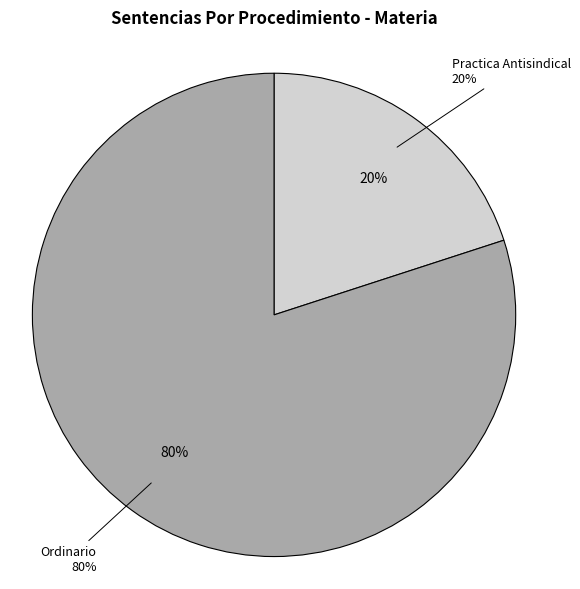

Which category has the smallest portion of the pie?

Practica Antisindical